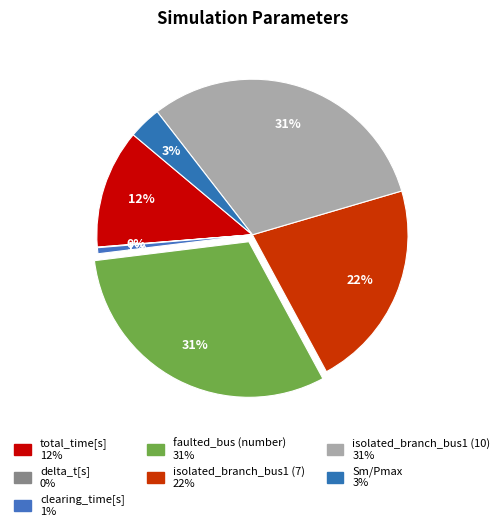

To the nearest percent, what percentage of the pie is faulted_bus (number)?

31%